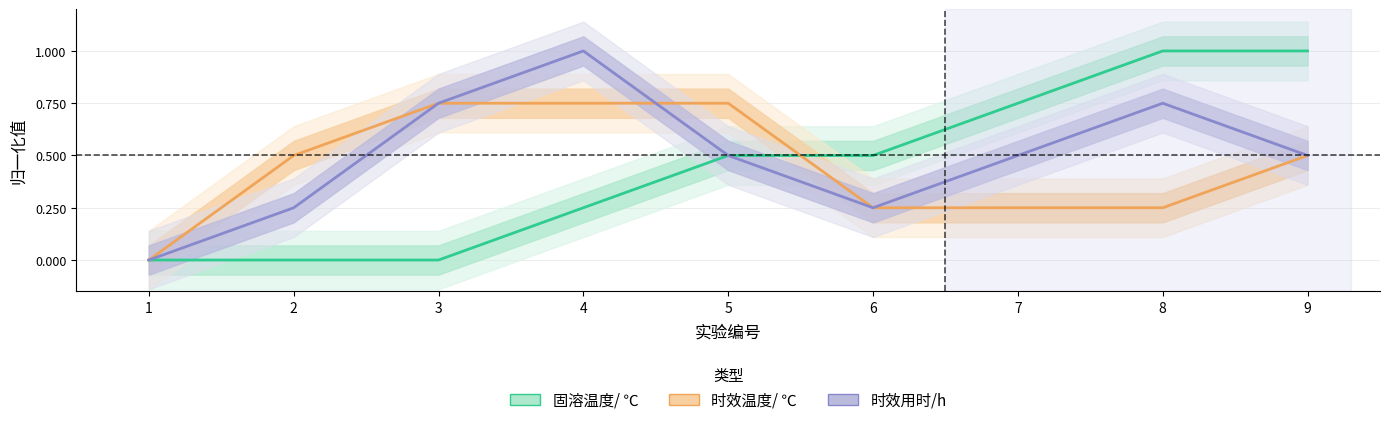

True or false: 时效用时/h has a value of 0.7 at 4.

False